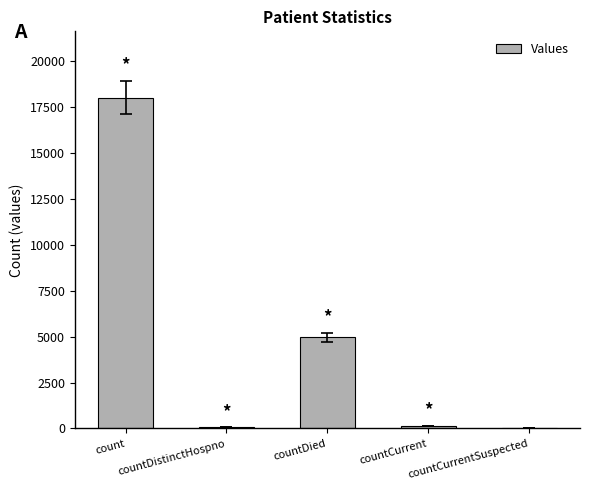

Where is the data nearest to the value 9006?

countDied